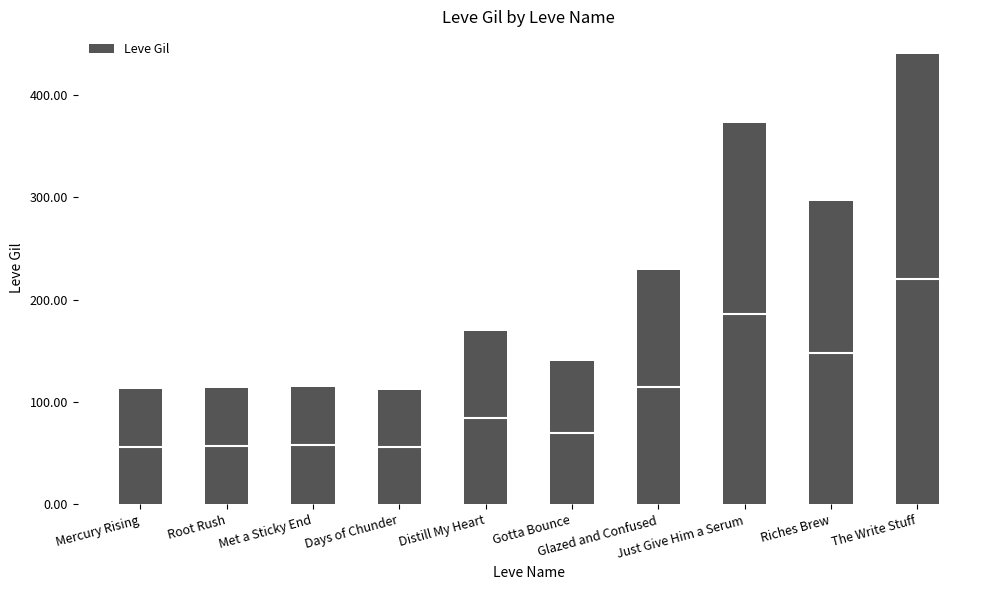

Rank the categories by value from lowest to highest.

Days of Chunder, Mercury Rising, Root Rush, Met a Sticky End, Gotta Bounce, Distill My Heart, Glazed and Confused, Riches Brew, Just Give Him a Serum, The Write Stuff